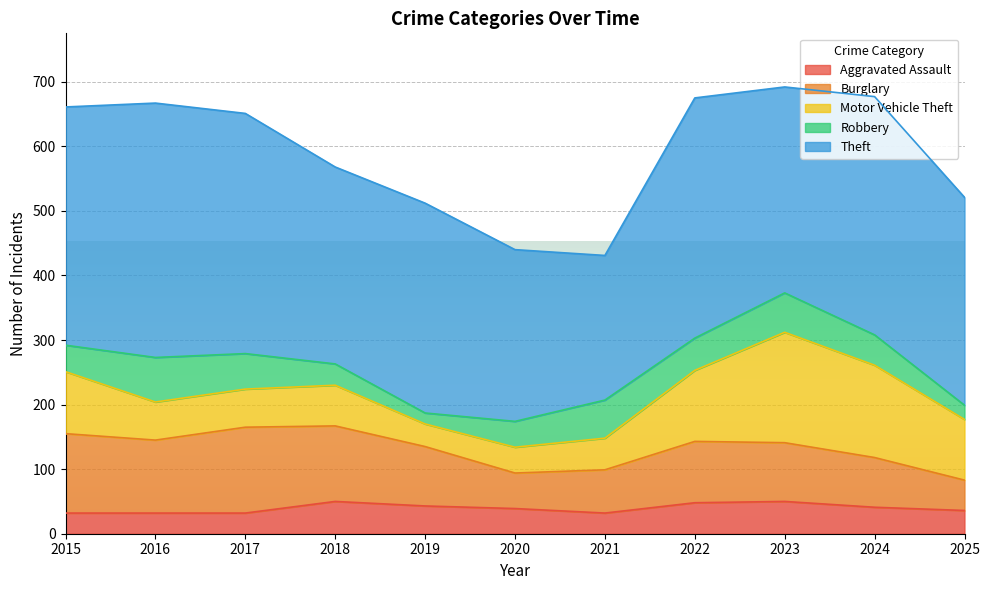

True or false: Aggravated Assault has a value of 32 at 2021.

True